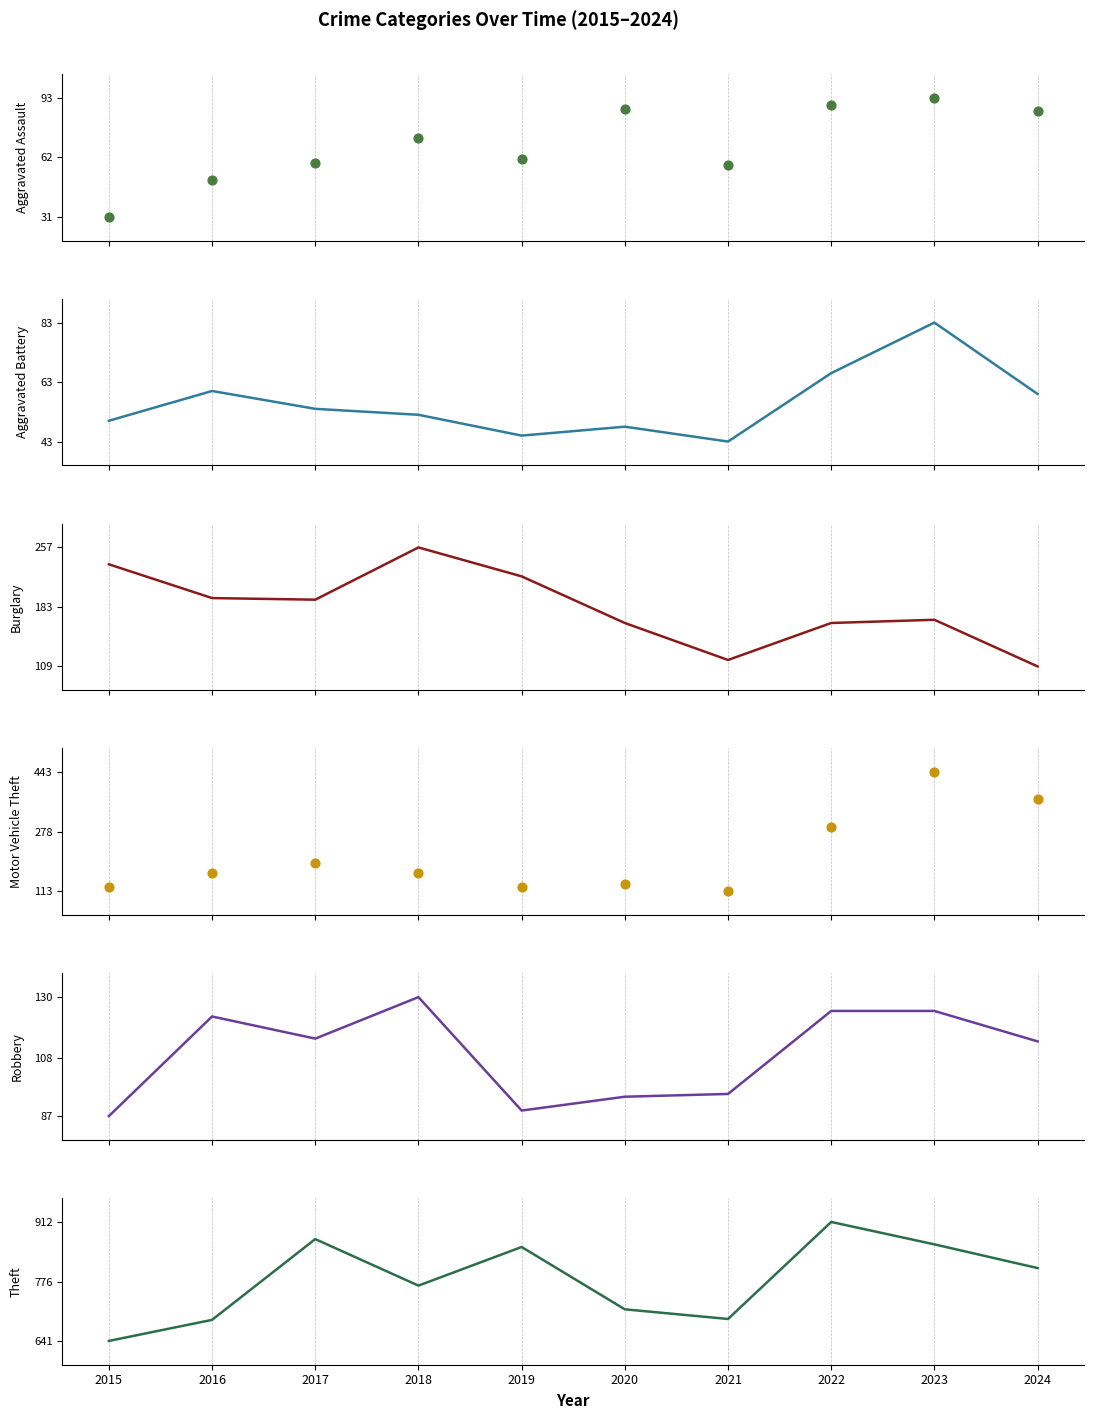

Which series contains the lowest Y value?

Aggravated Assault